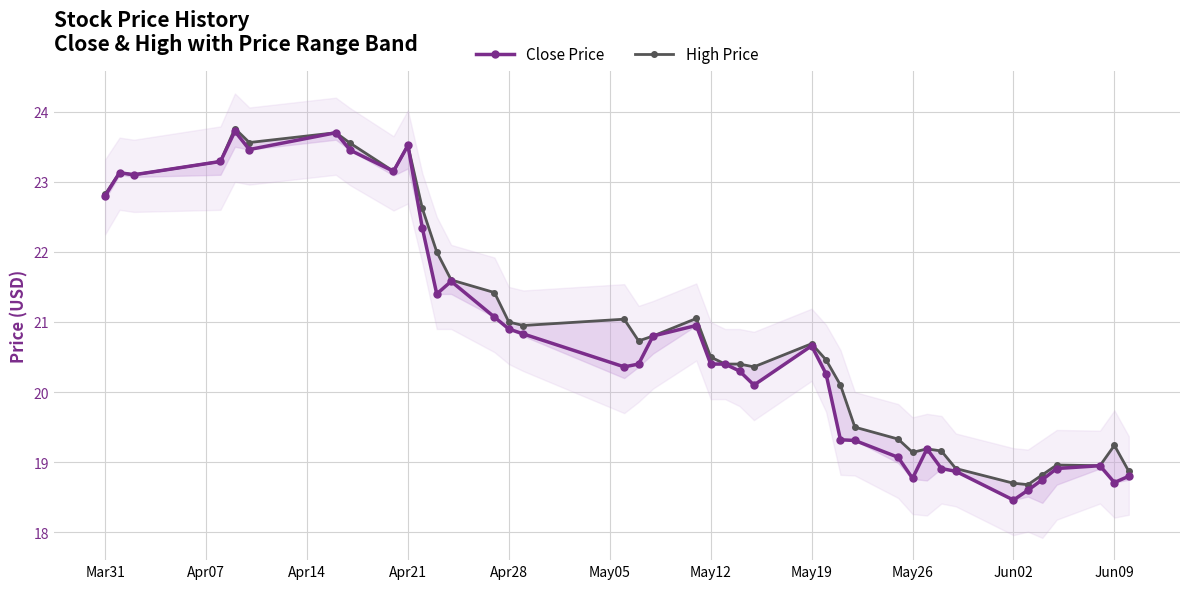

What is the highest value of the Close Price series?

23.7